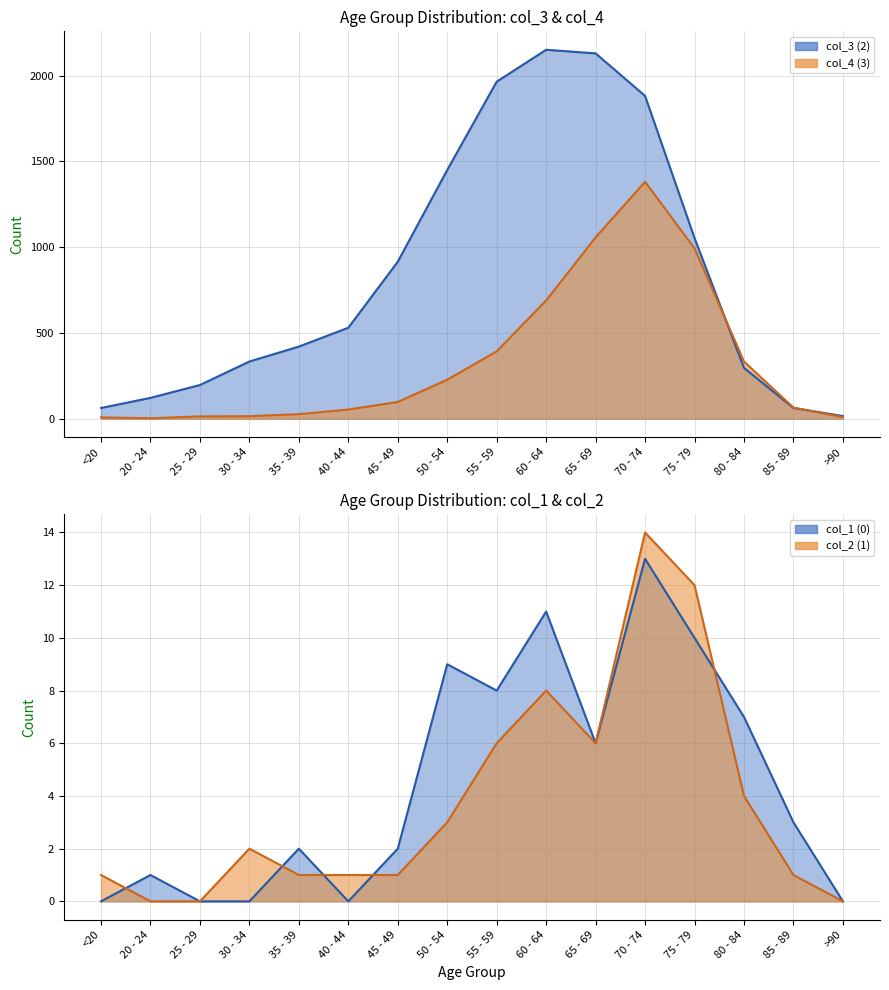

List the labels in order of col_2 (1) value, smallest first.

20 - 24, 25 - 29, >90, <20, 35 - 39, 40 - 44, 45 - 49, 85 - 89, 30 - 34, 50 - 54, 80 - 84, 55 - 59, 65 - 69, 60 - 64, 75 - 79, 70 - 74